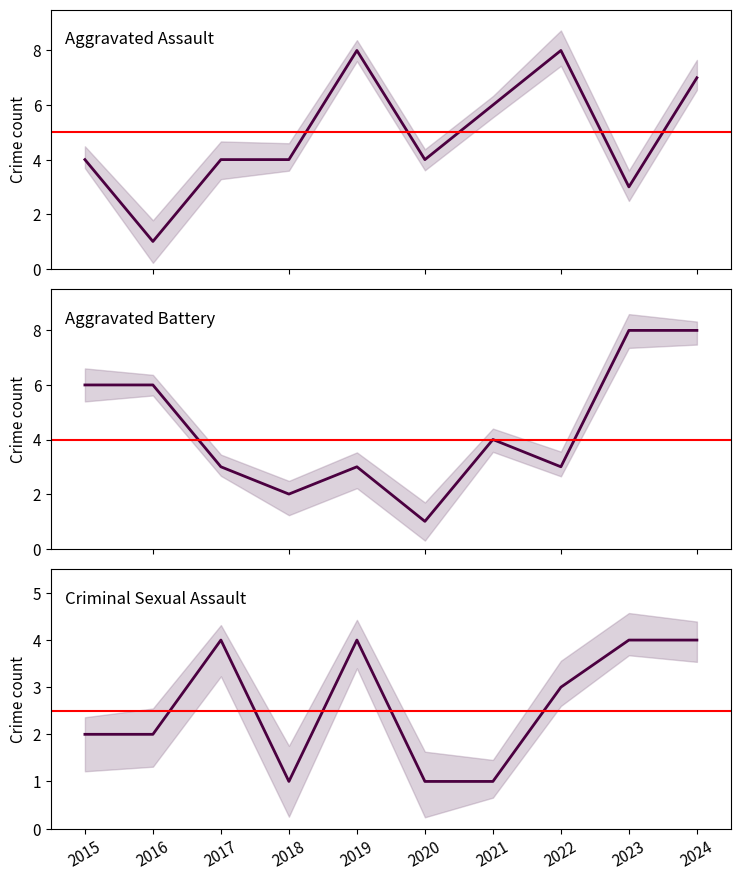

How many values in the Aggravated Assault series are below 4?

2